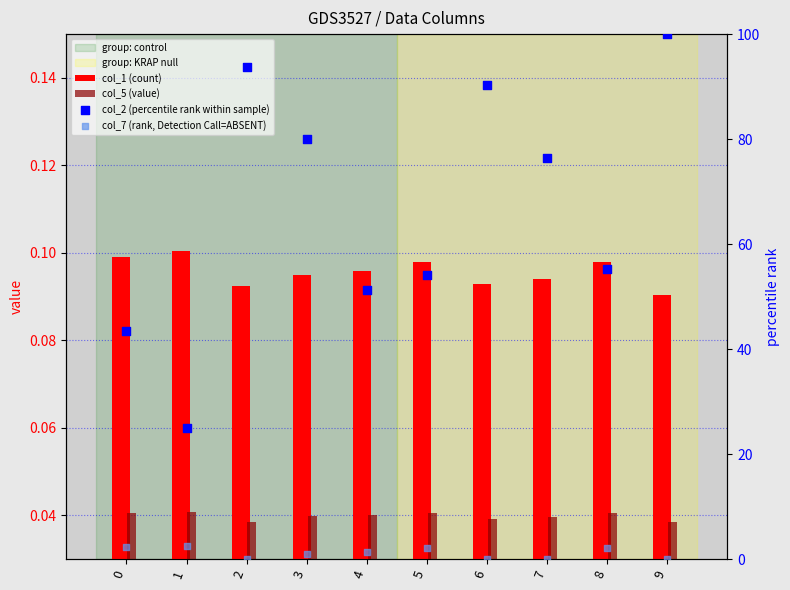

Which series reaches the maximum Y coordinate?

col_2 (percentile rank within sample)